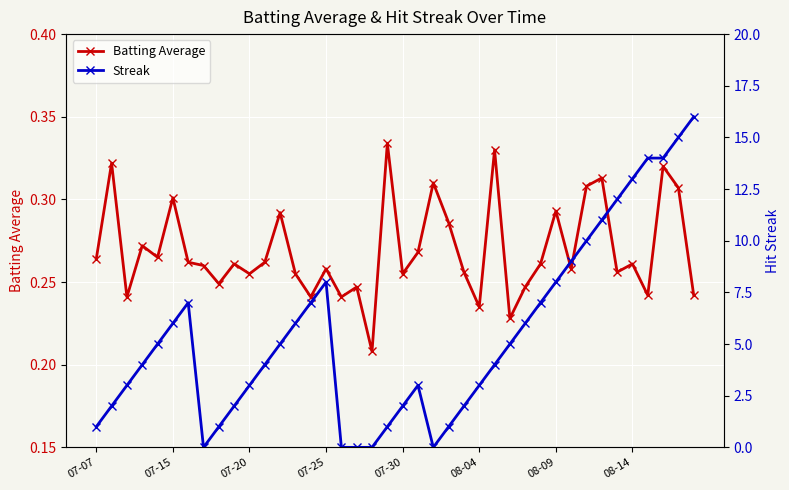

What are all the series names shown in the legend?

Batting Average, Streak